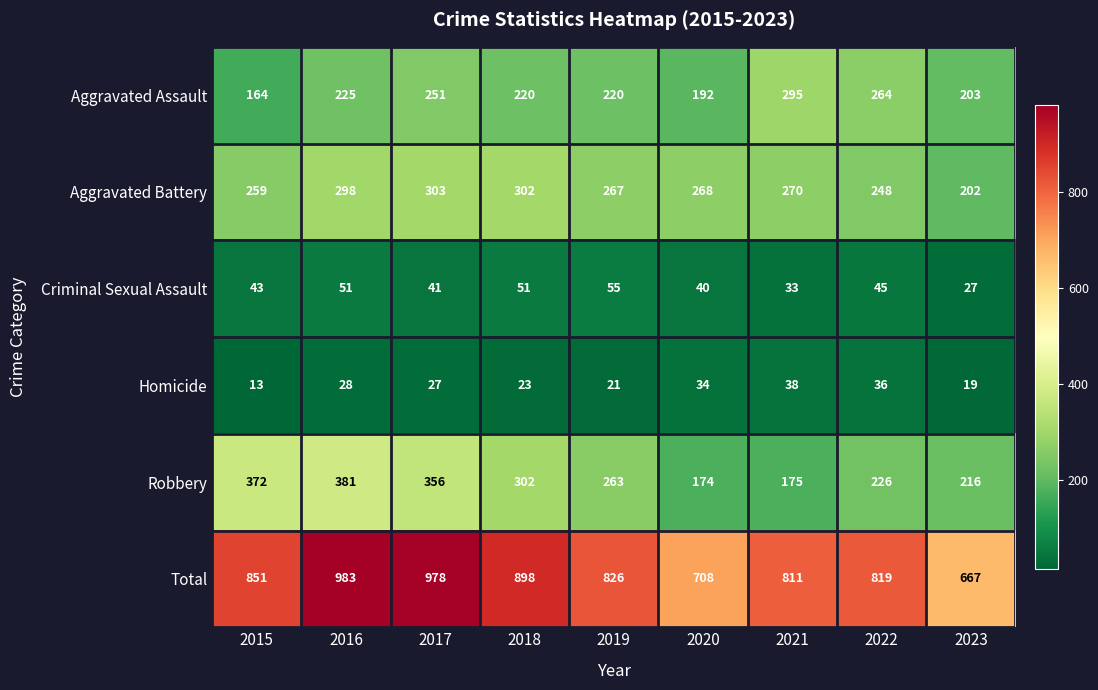

List the series in order of their peak value, lowest first.

Homicide, Criminal Sexual Assault, Aggravated Assault, Aggravated Battery, Robbery, Total